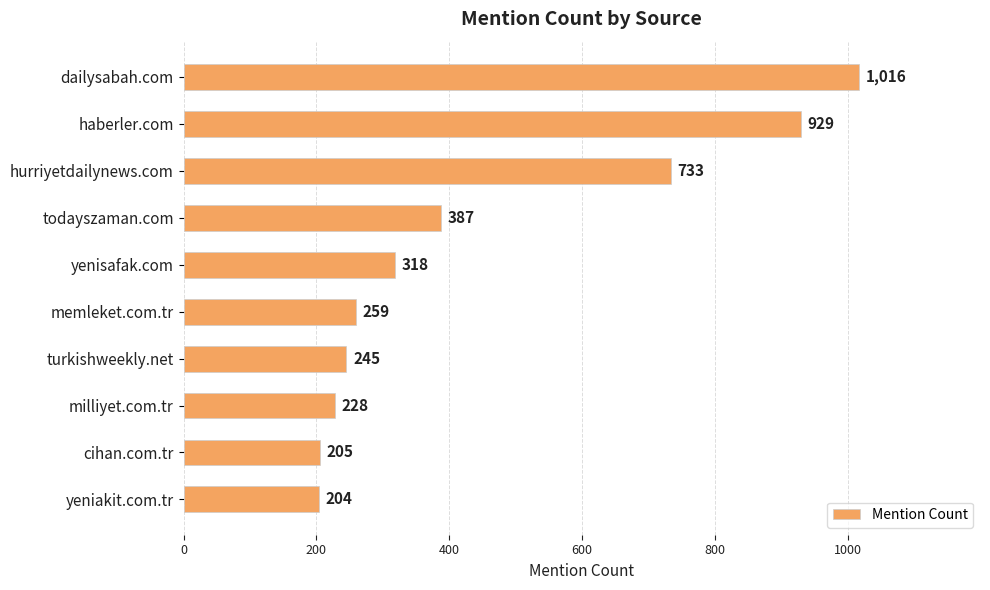

What is the change in value from yenisafak.com to milliyet.com.tr?

-90